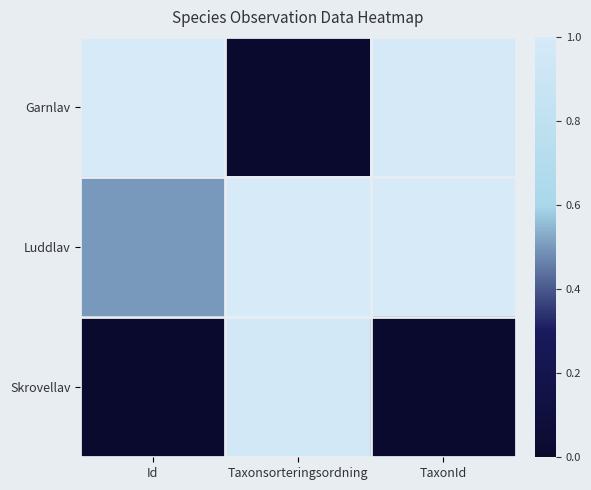

Reading right to left, what are all the values shown in this chart?

Garnlav: TaxonId=1.0	Taxonsorteringsordning=0.0	Id=1.0
Luddlav: TaxonId=1.0	Taxonsorteringsordning=1.0	Id=0.5
Skrovellav: TaxonId=0.0	Taxonsorteringsordning=1.0	Id=0.0